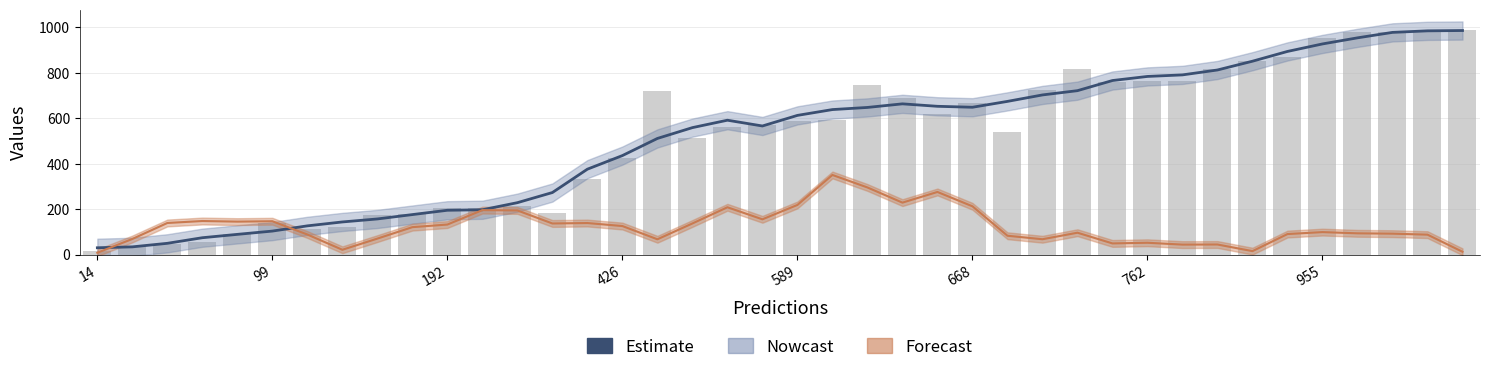

How many data points does each series have?

40